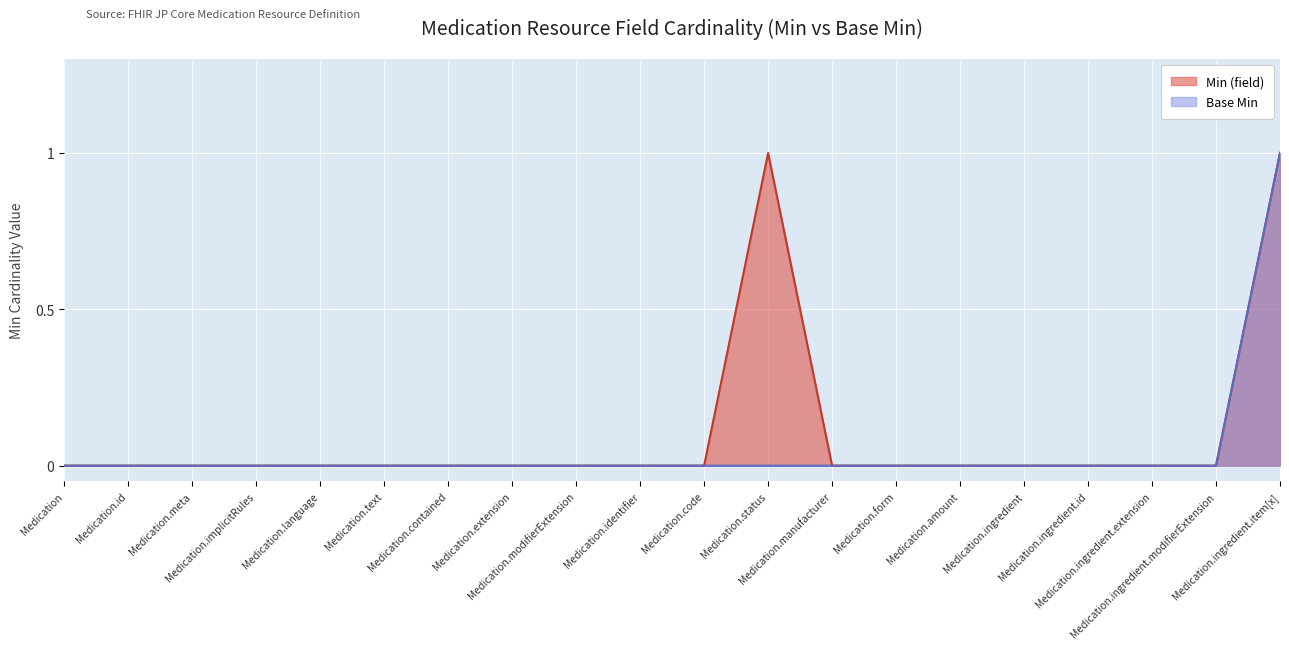

What is the difference between the Min (field) values at Medication.ingredient.item[x] and Medication.modifierExtension?

1